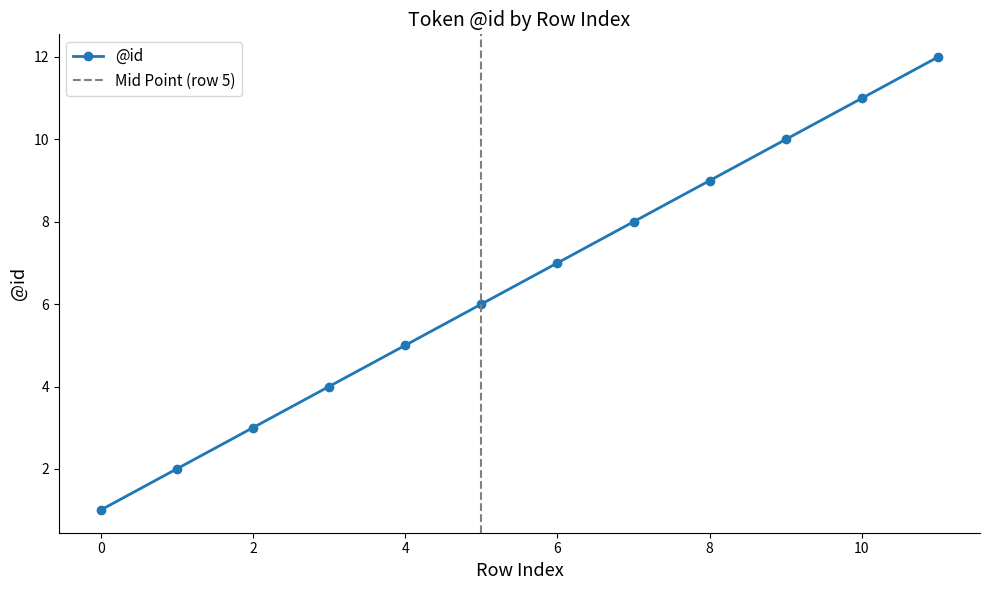

What is the ratio of the value at 1 to the value at 3?

0.5